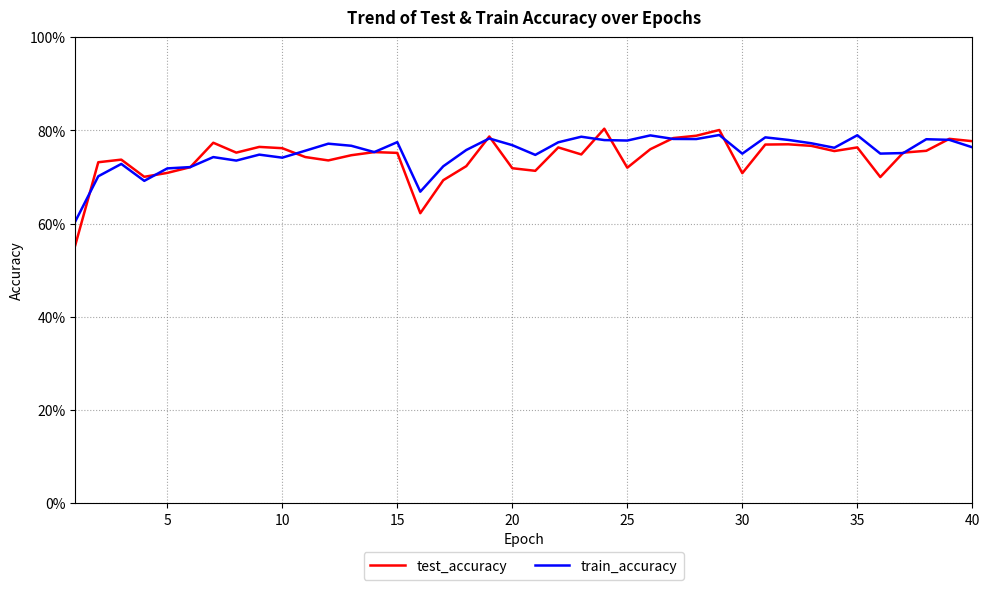

What is the minimum value for train_accuracy?

0.6